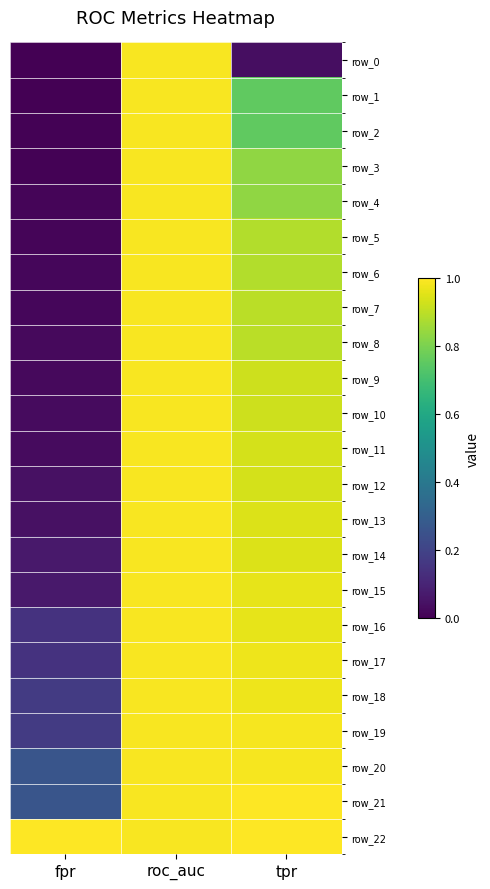

Which series has the largest range (max minus min)?

row_0